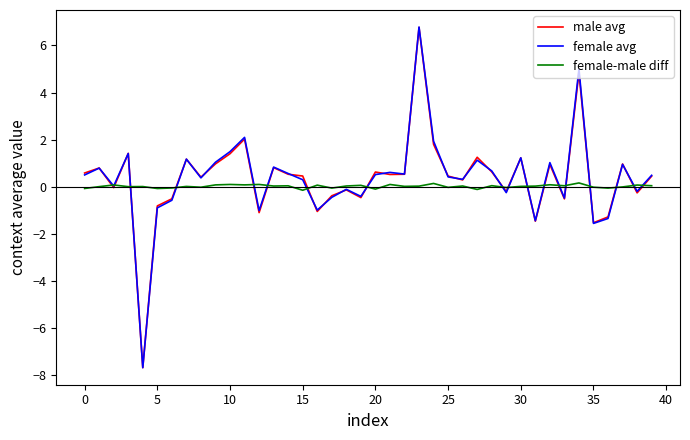

Count the number of data series in this chart.

3